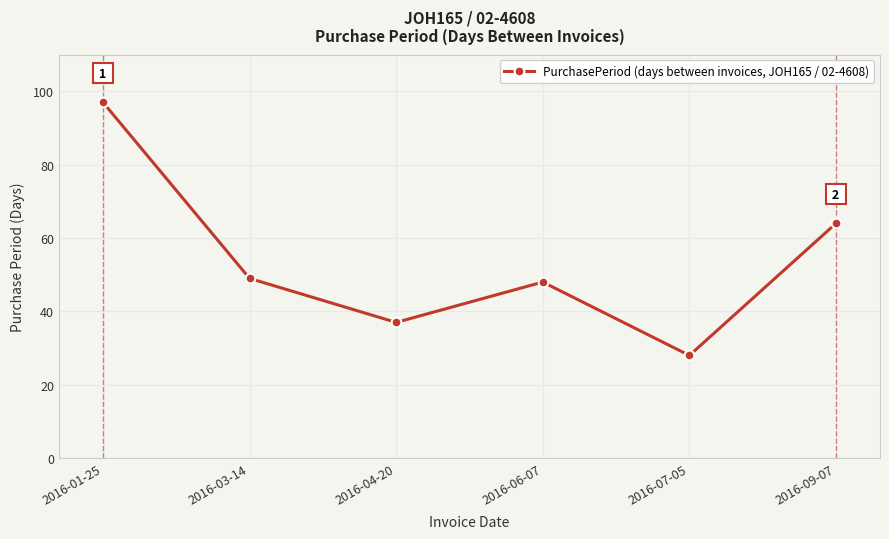

What is the value of the 3rd point from the left?

37